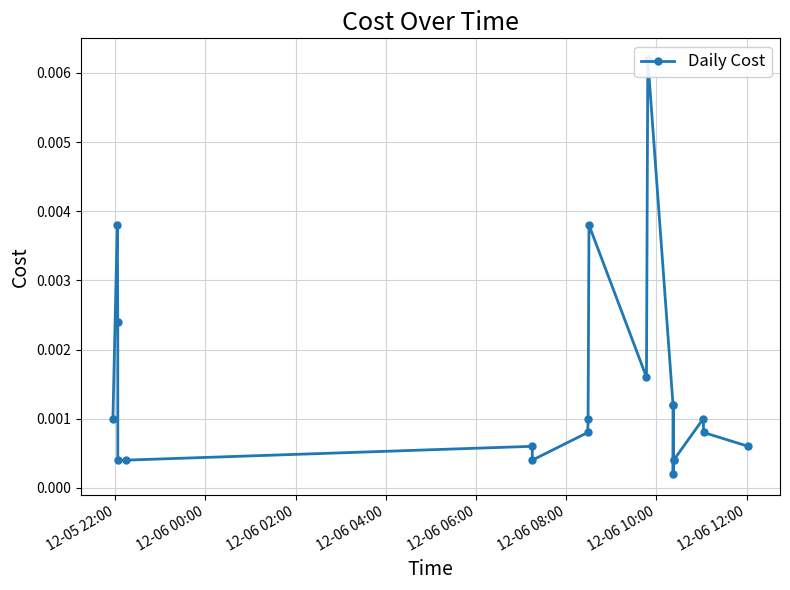

The chart shows a value of 0.0 at 12-06 00:00. True or false?

False